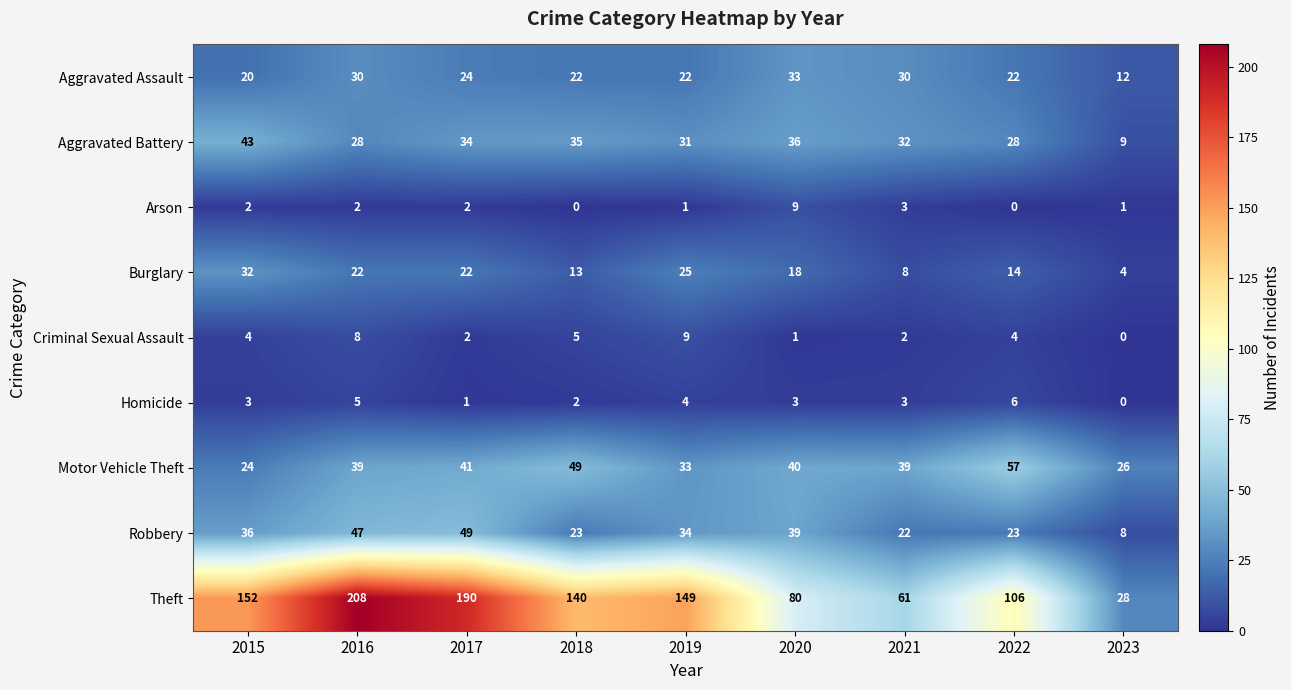

What is the total value across all series at 2022?

260